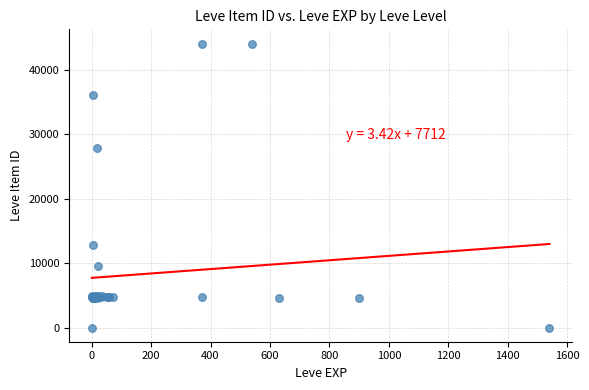

What Y value in the scatter plot is closest to 22048?

27884